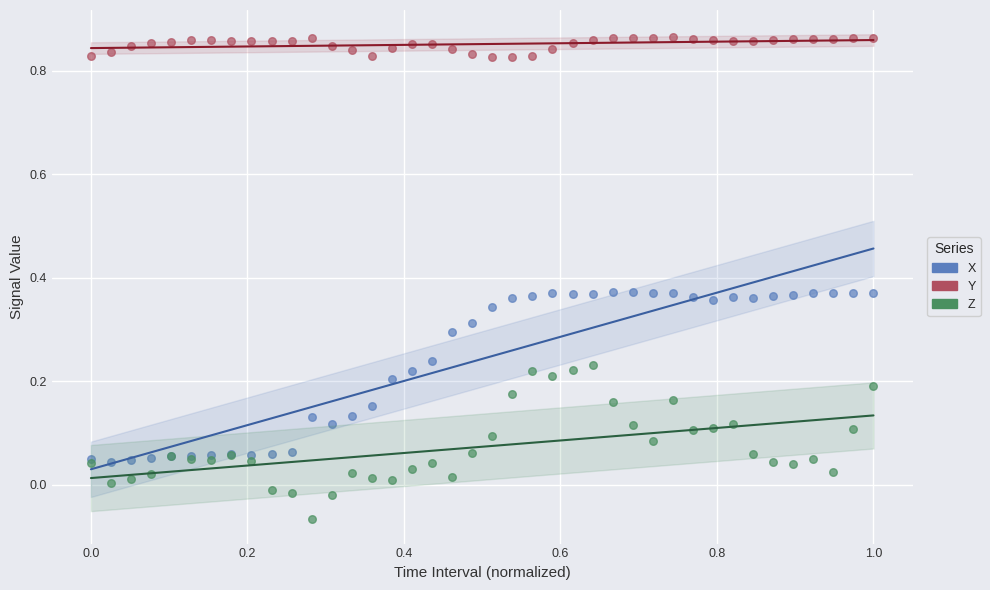

Which series reaches the minimum Y coordinate?

Z